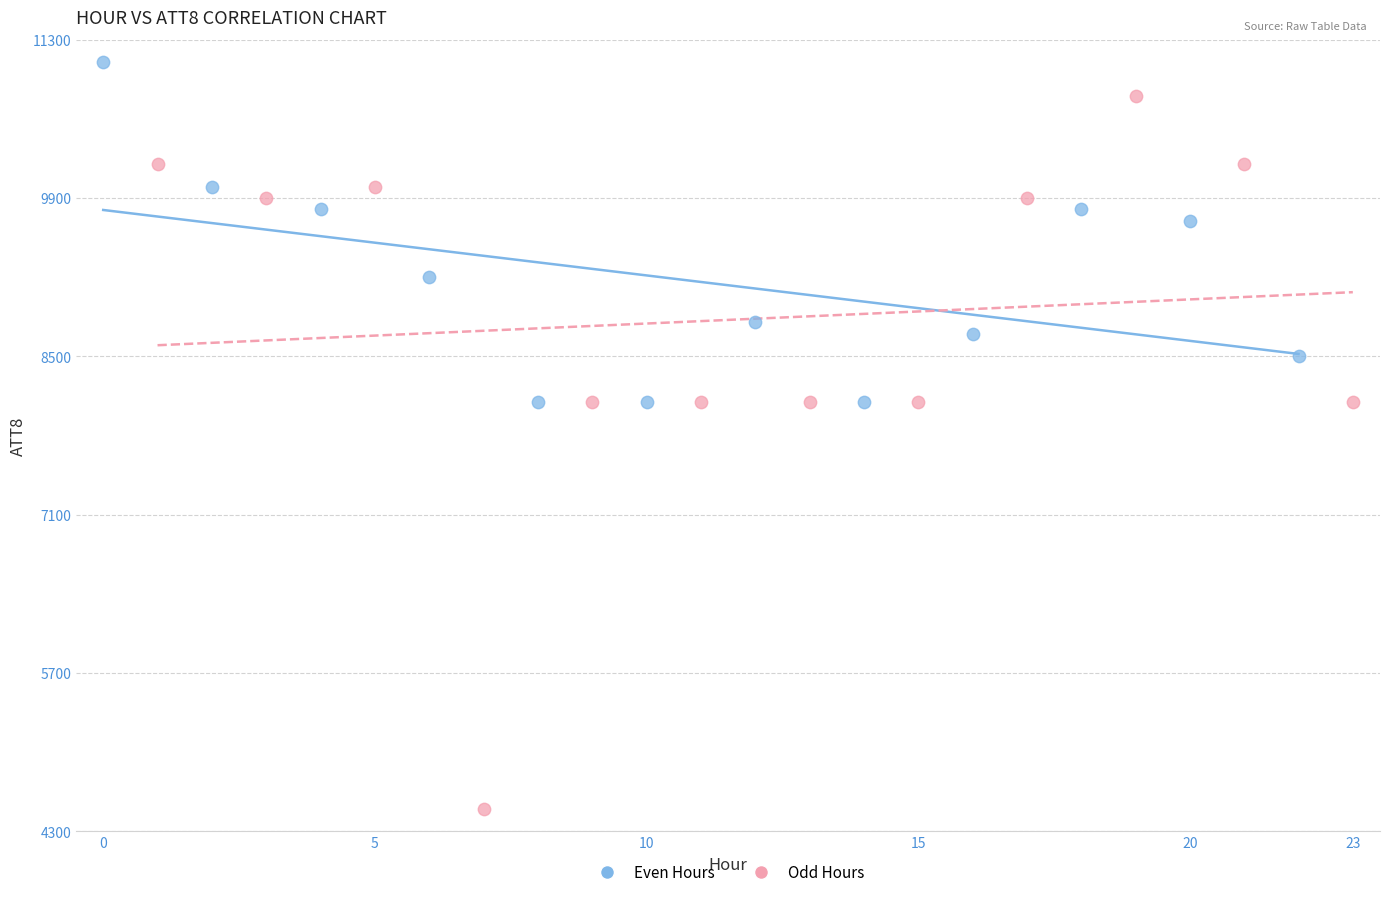

Which series reaches the minimum Y coordinate?

Odd Hours